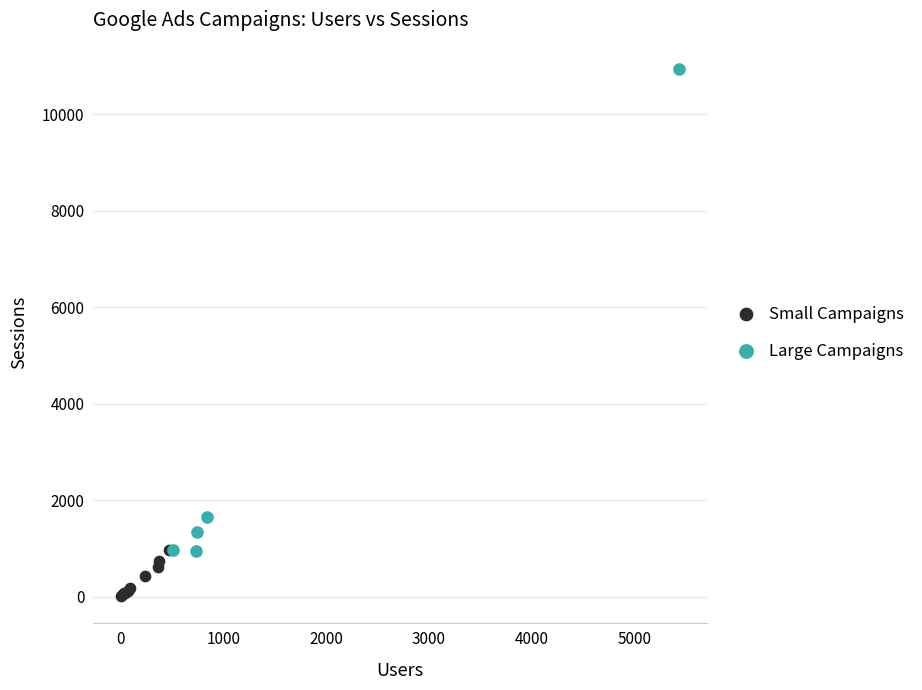

Which series reaches the maximum Y coordinate?

Large Campaigns